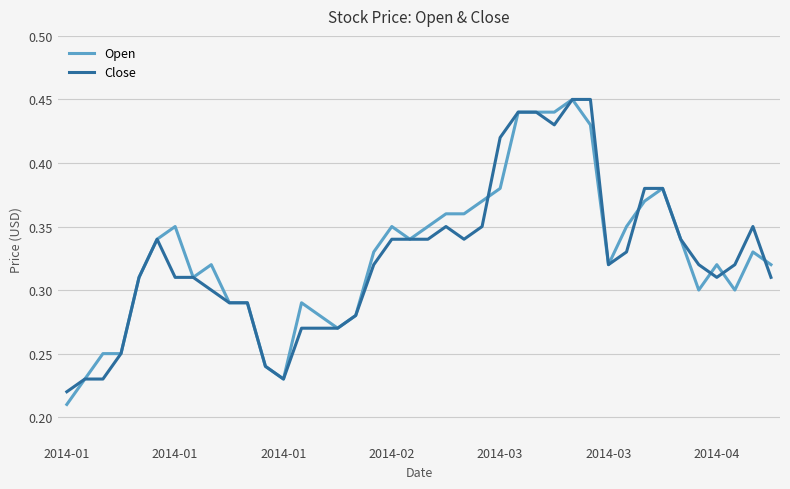

Which series has the largest range (max minus min)?

Open